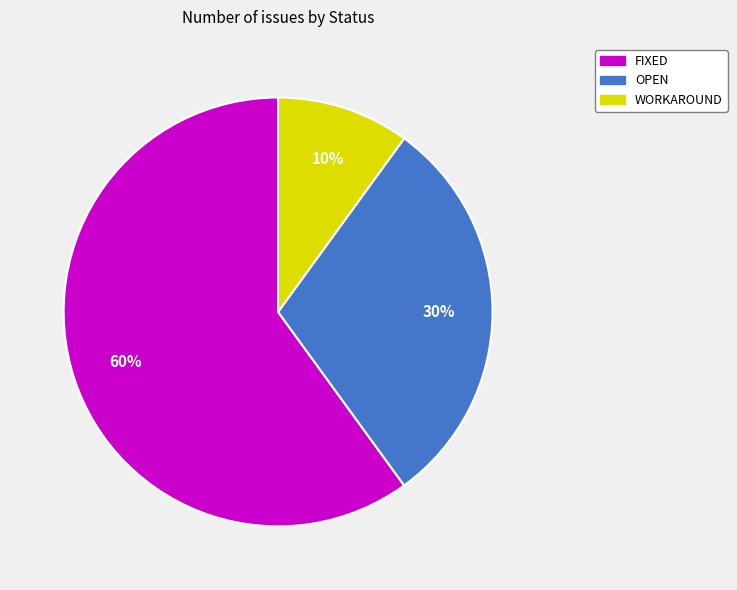

How many segments does this pie chart have?

3